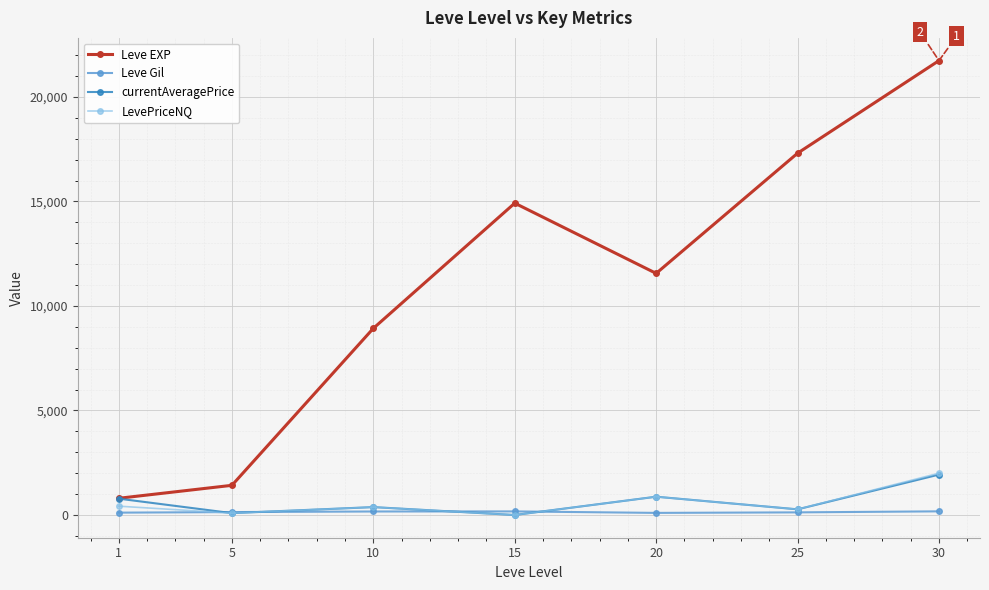

At how many categories does at least one series exceed 2152?

5